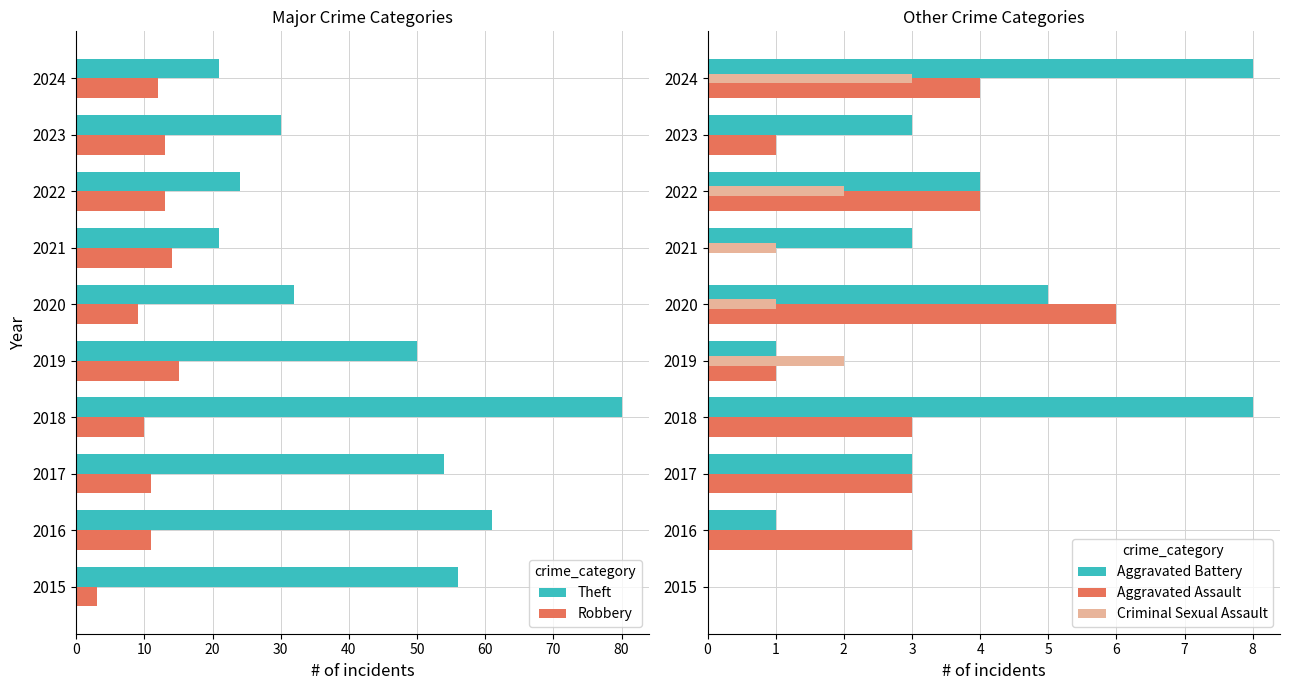

Are the bars grouped side by side (vs. stacked)?

Yes